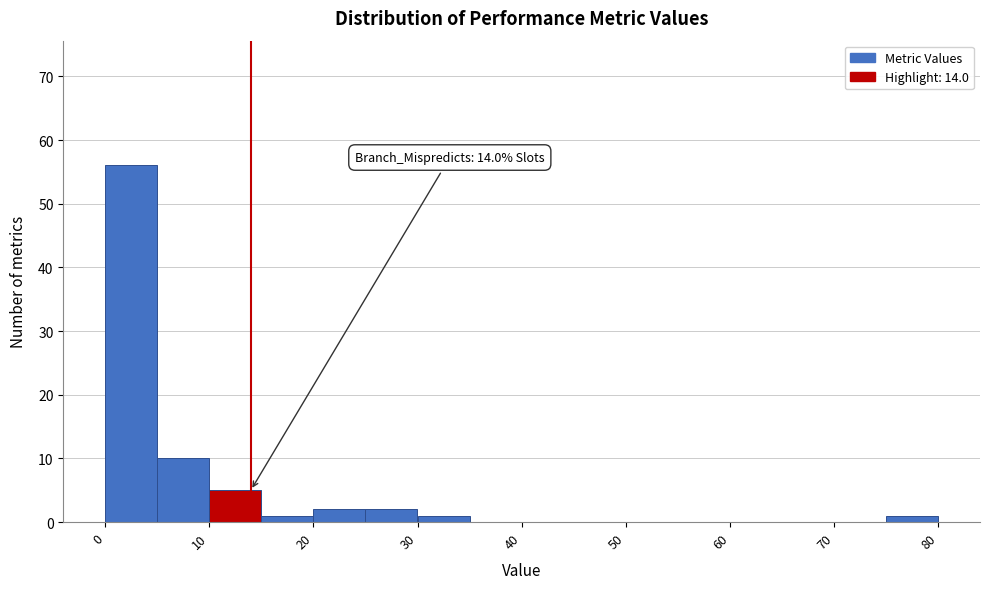

Over which range of the x-axis is the bar tallest?

0 to 5